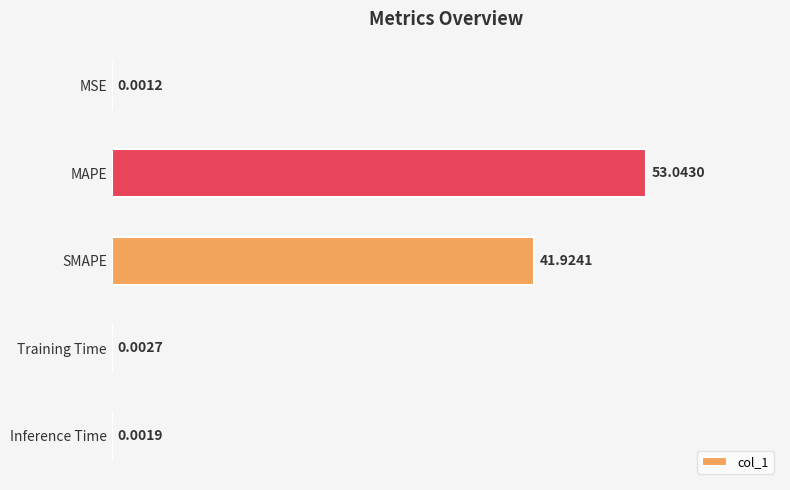

Which label corresponds to the largest value in the chart?

MAPE